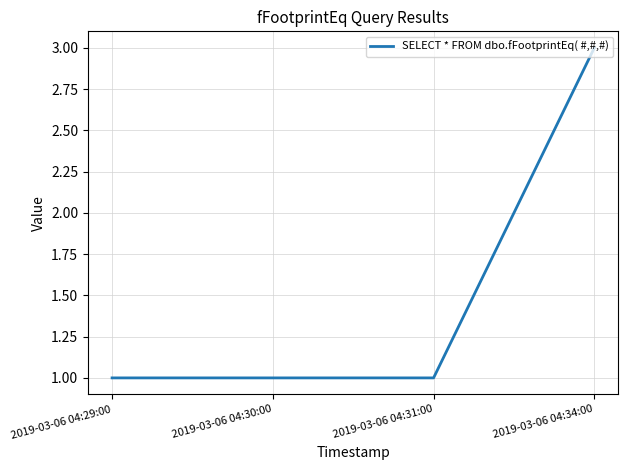

How many lines are shown in the chart?

1